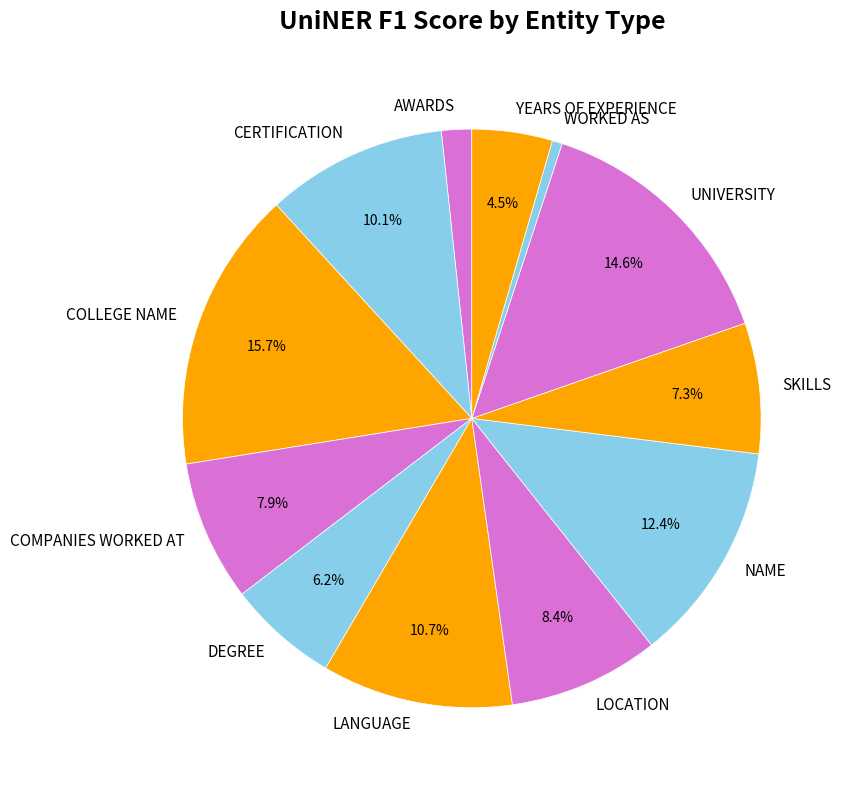

True or false: LOCATION accounts for 8% of the total.

True